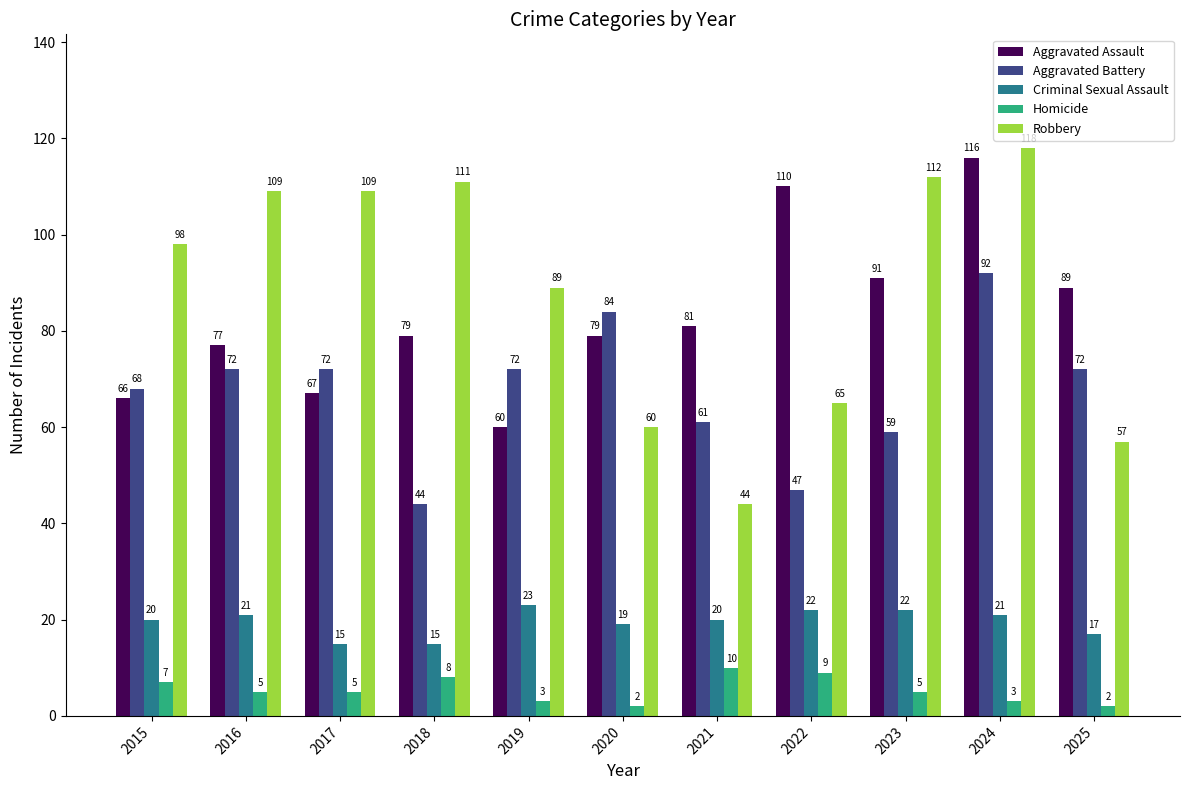

Is the value of Criminal Sexual Assault at 2019 greater than the value of Aggravated Battery at 2016?

No